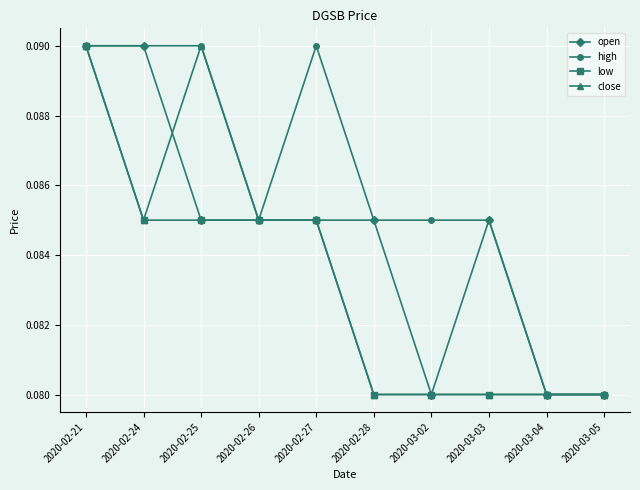

How many open values are between 0 and 1?

10